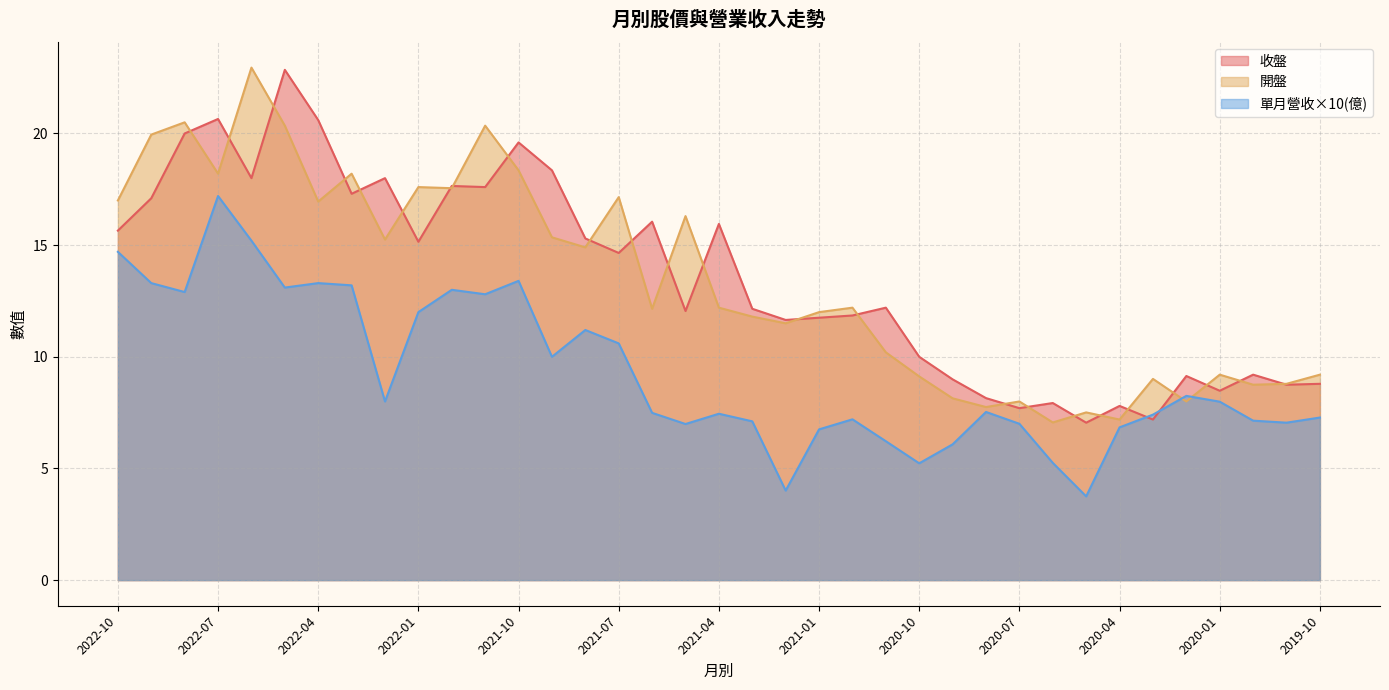

What is the spread (max minus min) of values at 2021-09?

8.4